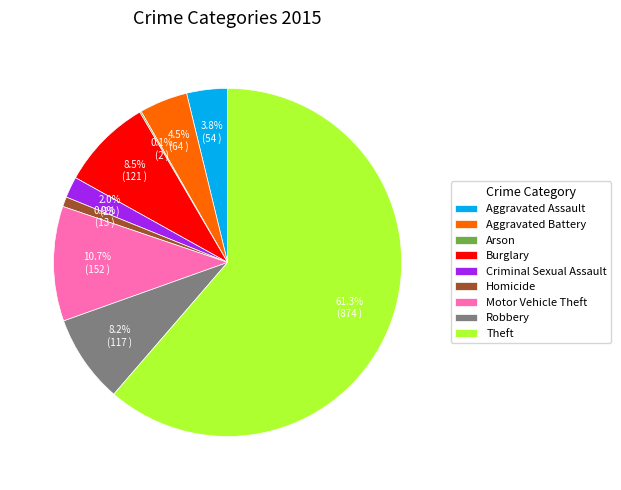

Approximately how many times larger is the value at Aggravated Battery compared to Motor Vehicle Theft?

0.4